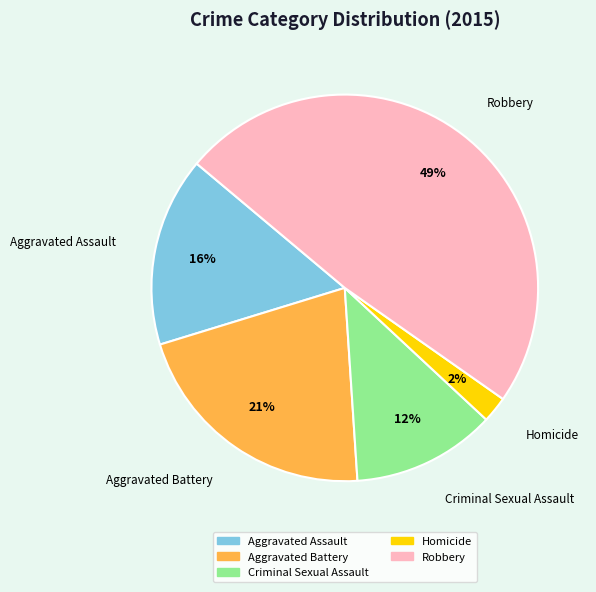

Between Aggravated Assault and Homicide, which is larger?

Aggravated Assault